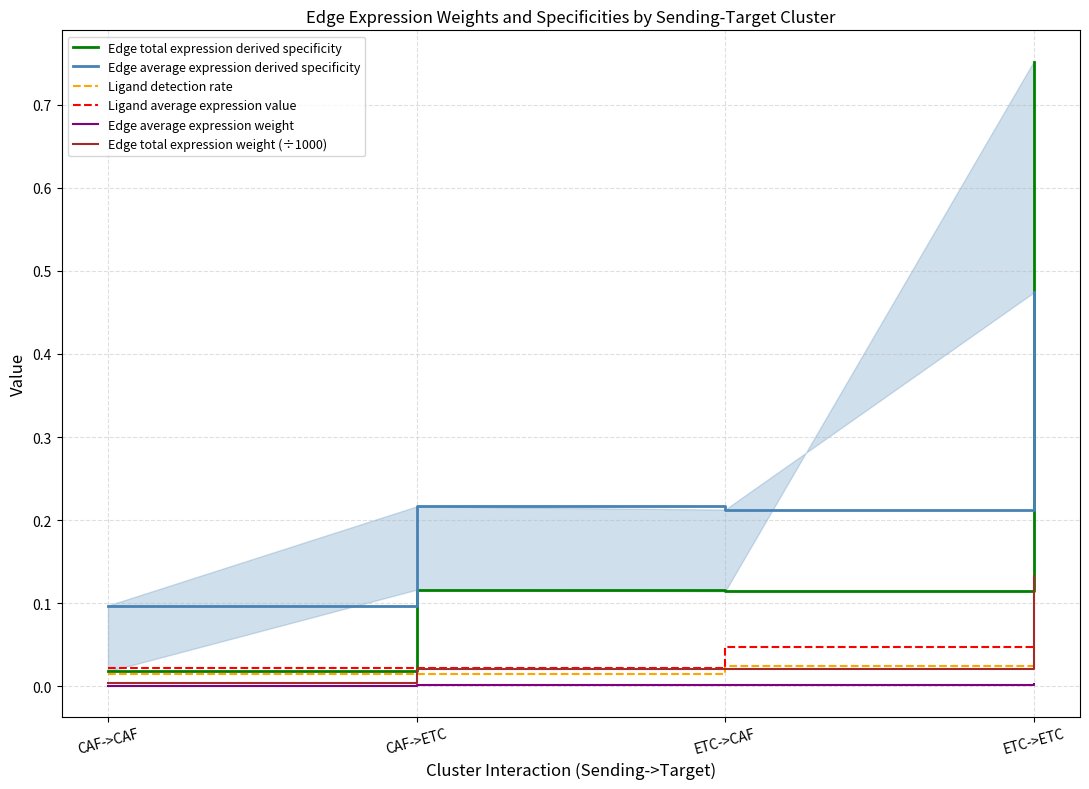

Which category has the highest value in the Edge average expression weight series?

ETC->ETC